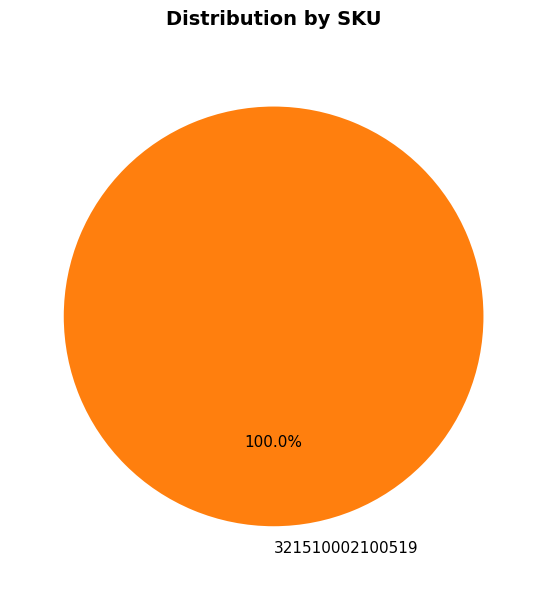

Rank the categories by value from highest to lowest.

321510002100519